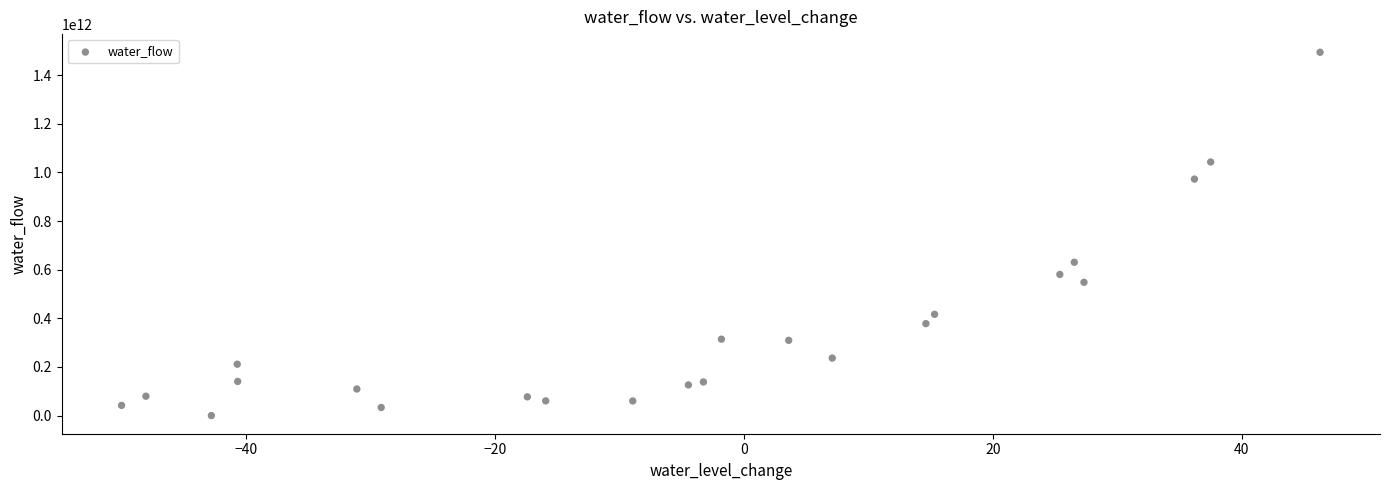

How many data points are displayed?

23